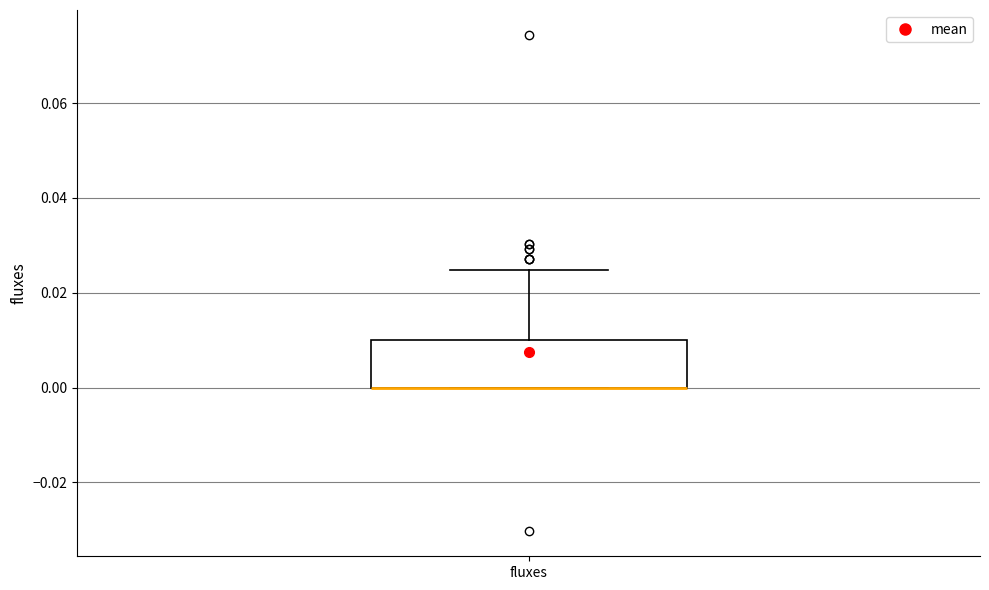

Read this box plot against the y-axis: the position of the median line, the range covered by the box, and the ends of both whiskers. The values are not printed on the chart, so give them approximately, as read against the axis.

median 0.000 (drawn on the box's lower edge), box 0.000 to 0.010, whiskers 0.000 to 0.024